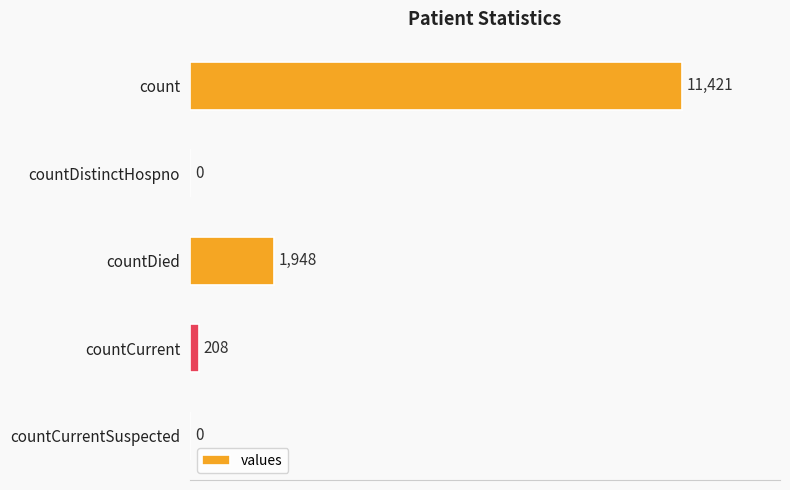

What is the maximum value shown in the chart?

11421